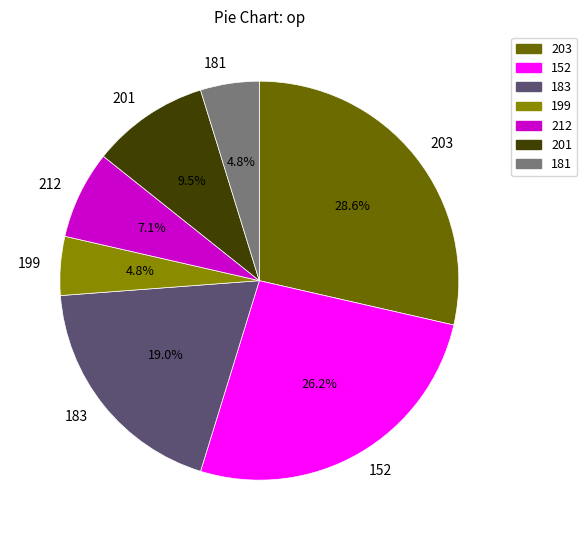

Which slice is the largest?

203